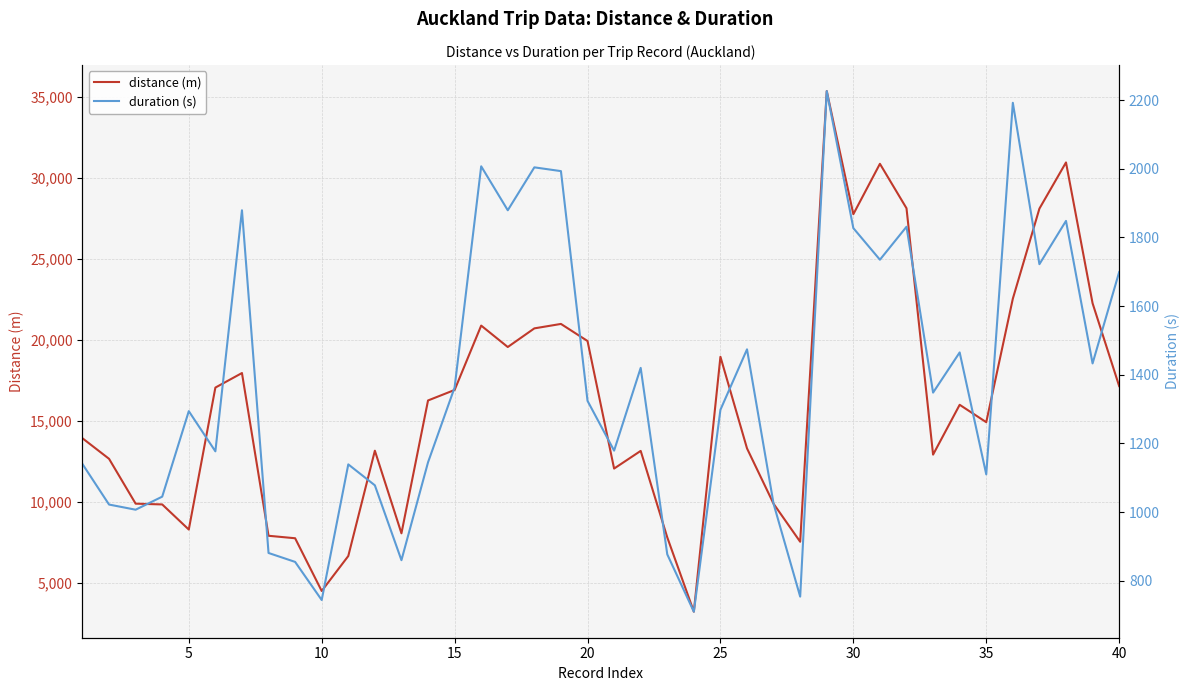

What is the maximum value for distance (m)?

35369